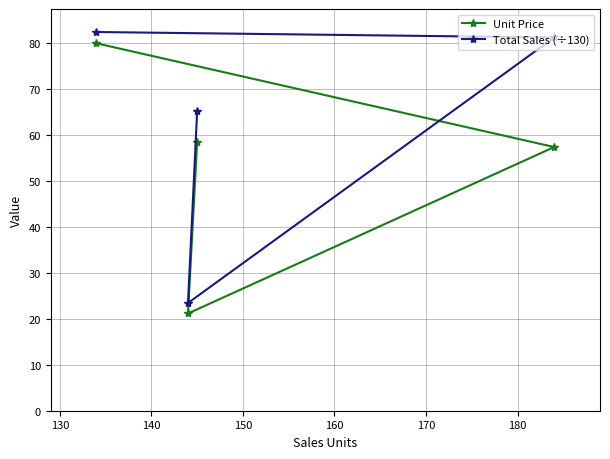

What is the average value of the Unit Price series?

54.2